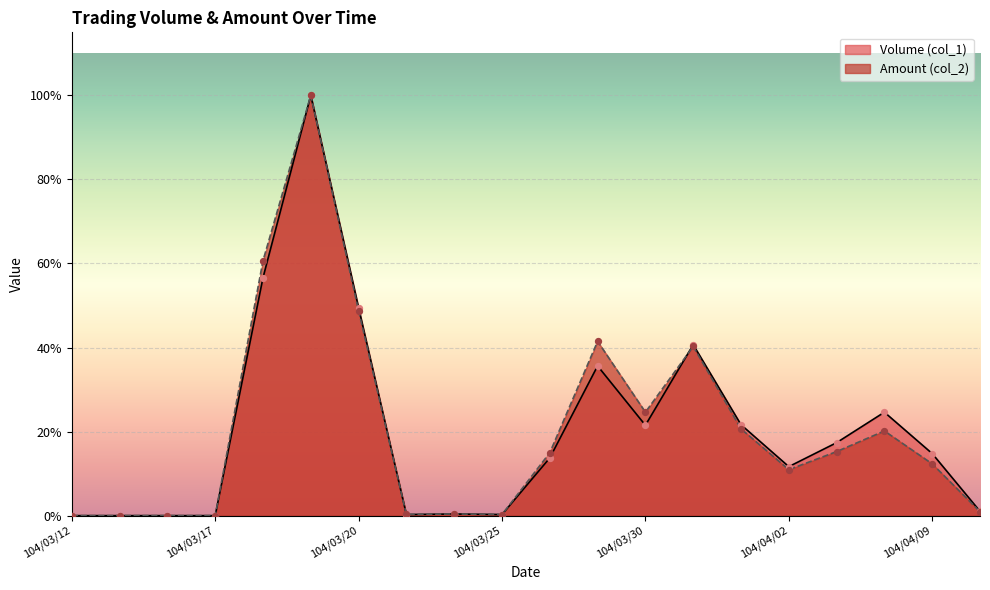

At which category is the sum across all series the highest?

104/03/19